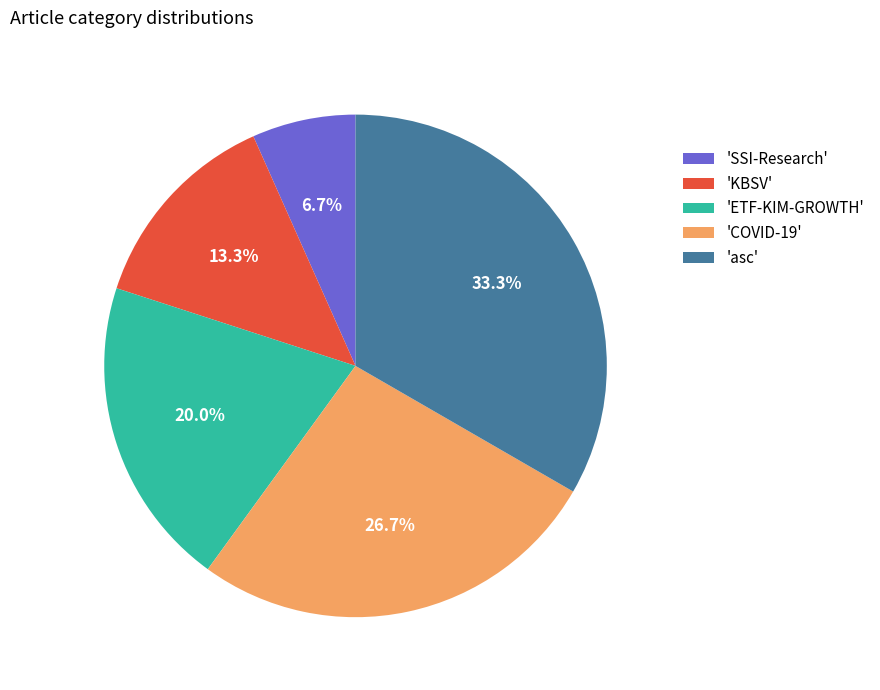

What is the ratio of the value at 'KBSV' to the value at 'asc'?

0.4